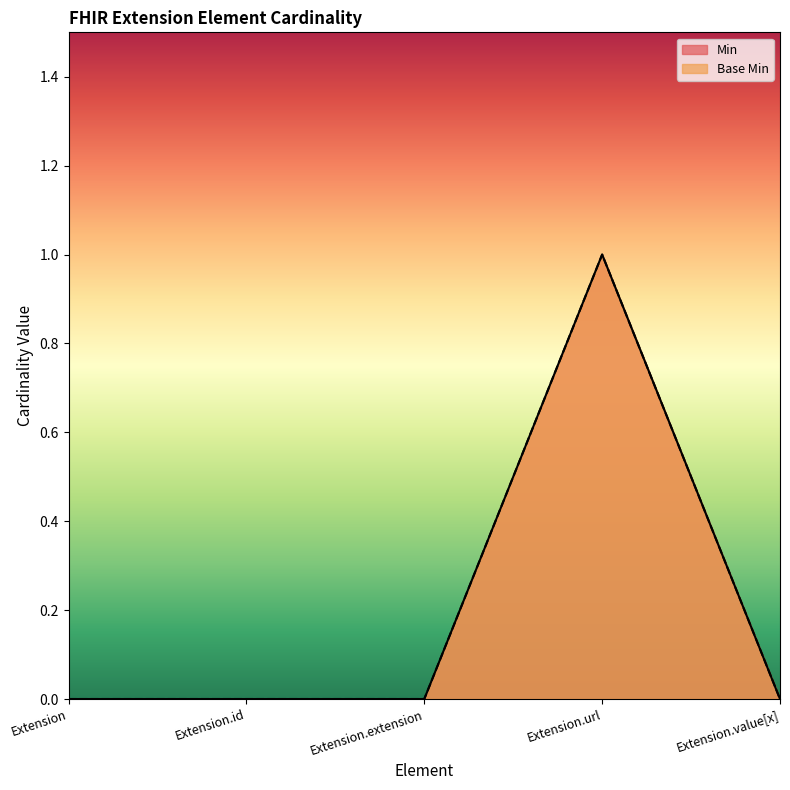

Which series has the largest range (max minus min)?

Min